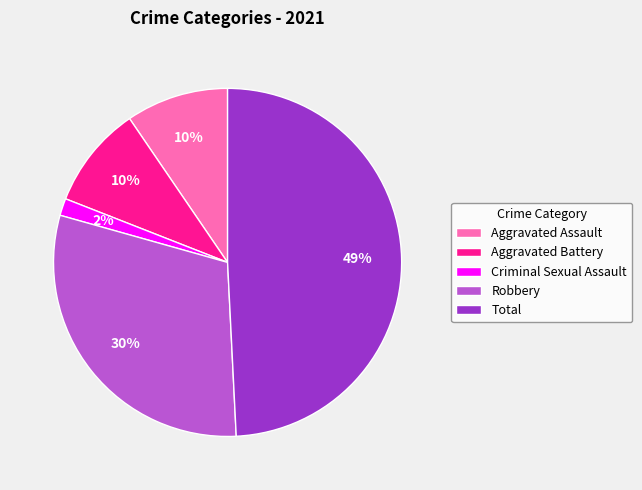

Is it true that Criminal Sexual Assault is 2% of the pie?

True